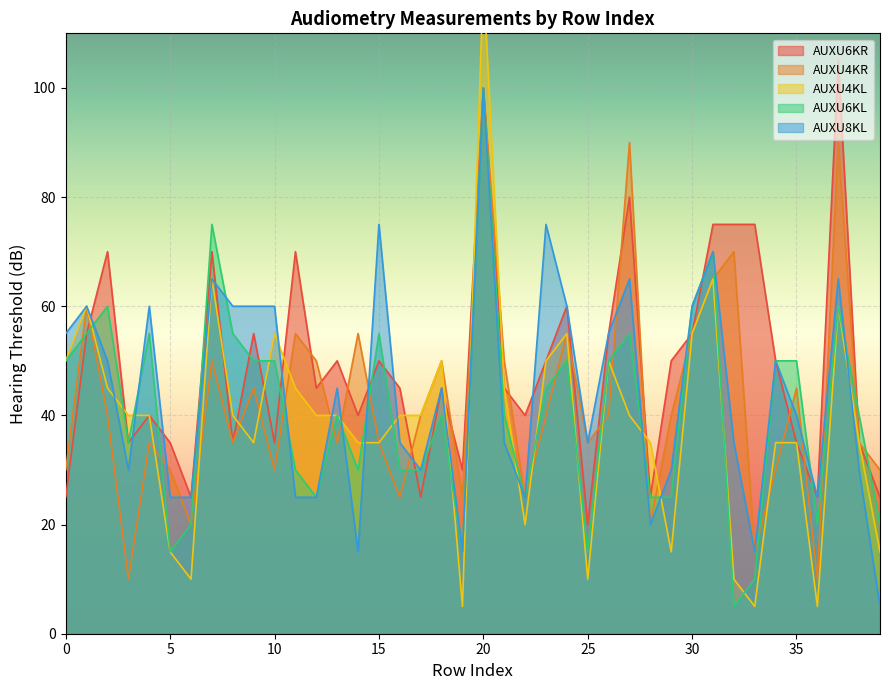

Reading right to left, extract all data points from this chart.

AUXU6KR: 39=25	38=35	37=105	36=25	35=35	34=50	33=75	32=75	31=75	30=55	29=50	28=25	27=80	26=55	25=20	24=60	23=50	22=40	21=45	20=100	19=30	18=45	17=25	16=45	15=50	14=40	13=50	12=45	11=70	10=35	9=55	8=35	7=70	6=25	5=35	4=40	3=35	2=70	1=55	0=25
AUXU4KR: 39=30	38=35	37=90	36=10	35=45	34=30	33=15	32=70	31=65	30=55	29=40	28=20	27=90	26=40	25=35	24=55	23=40	22=25	21=50	20=100	19=25	18=50	17=40	16=25	15=35	14=55	13=35	12=50	11=55	10=30	9=45	8=35	7=50	6=20	5=30	4=35	3=10	2=40	1=60	0=30
AUXU4KL: 39=15	38=35	37=60	36=5	35=35	34=35	33=5	32=10	31=65	30=55	29=15	28=35	27=40	26=50	25=10	24=55	23=50	22=20	21=45	20=120	19=5	18=50	17=40	16=40	15=35	14=35	13=40	12=40	11=45	10=55	9=35	8=40	7=65	6=10	5=15	4=40	3=40	2=45	1=60	0=50
AUXU6KL: 39=20	38=40	37=60	36=20	35=50	34=50	33=10	32=5	31=70	30=60	29=25	28=25	27=55	26=50	25=15	24=50	23=45	22=25	21=40	20=100	19=15	18=40	17=30	16=30	15=55	14=30	13=40	12=25	11=30	10=50	9=50	8=55	7=75	6=20	5=15	4=55	3=35	2=60	1=55	0=50
AUXU8KL: 39=5	38=30	37=65	36=25	35=40	34=50	33=15	32=35	31=70	30=60	29=30	28=20	27=65	26=55	25=35	24=60	23=75	22=25	21=35	20=100	19=15	18=45	17=30	16=35	15=75	14=15	13=45	12=25	11=25	10=60	9=60	8=60	7=65	6=25	5=25	4=60	3=30	2=50	1=60	0=55